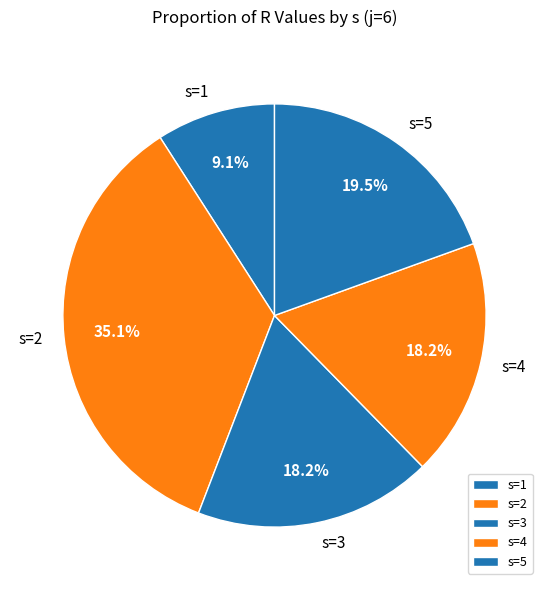

Do s=1 and s=5 together represent more than half of the pie?

No